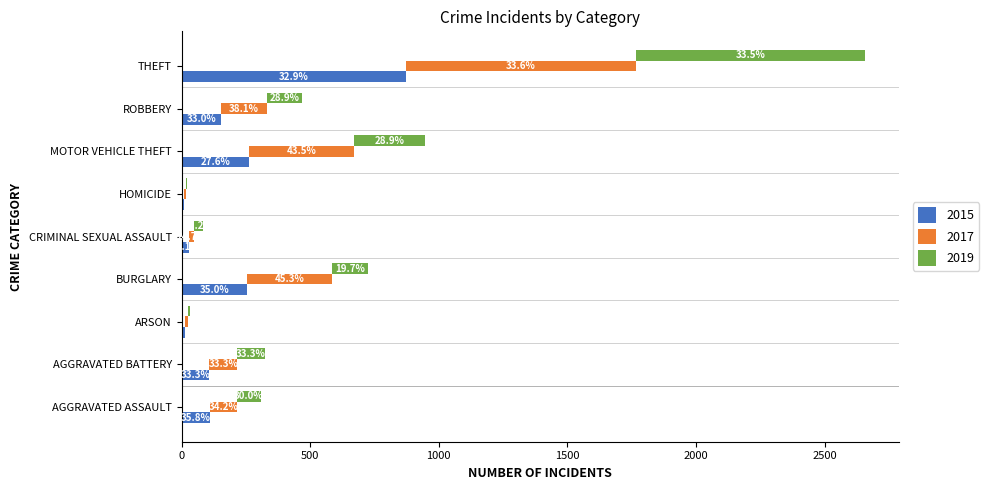

What is the difference between the 2019 values at AGGRAVATED ASSAULT and HOMICIDE?

87